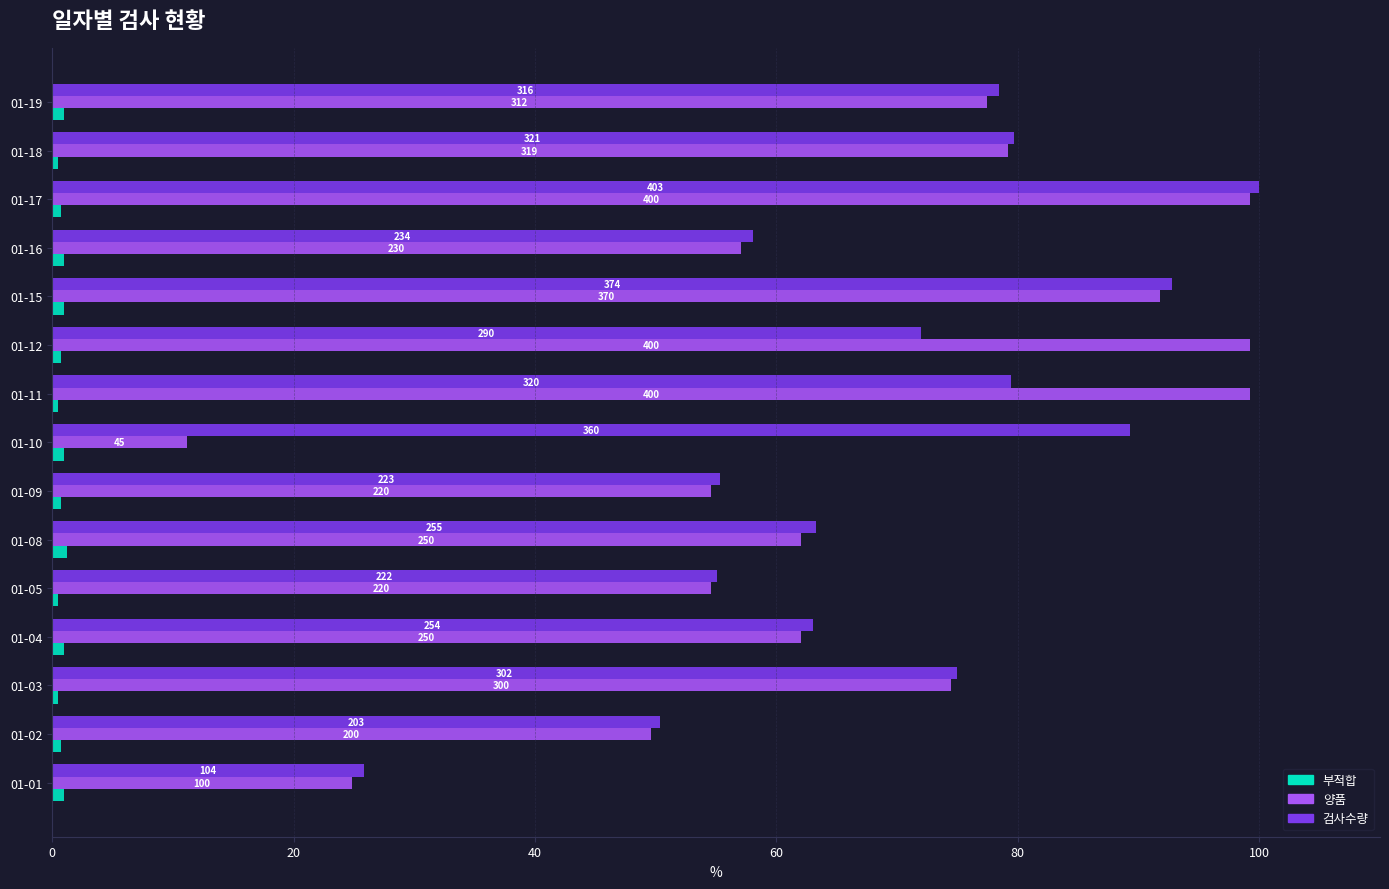

Reading left to right, transcribe all the data shown in this chart.

부적합: 1.0	0.7	0.5	1.0	0.5	1.2	0.7	1.0	0.5	0.7	1.0	1.0	0.7	0.5	1.0
양품: 24.8	49.6	74.4	62.0	54.6	62.0	54.6	11.2	99.3	99.3	91.8	57.1	99.3	79.2	77.4
검사수량: 25.8	50.4	74.9	63.0	55.1	63.3	55.3	89.3	79.4	72.0	92.8	58.1	100.0	79.7	78.4